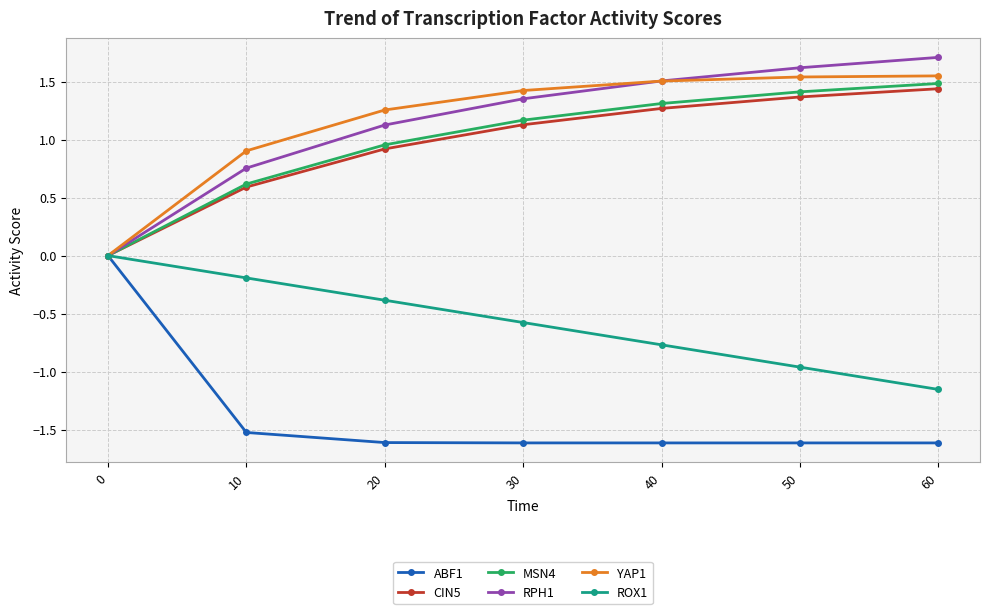

True or false: ROX1 has more than 1 interior local peaks.

False